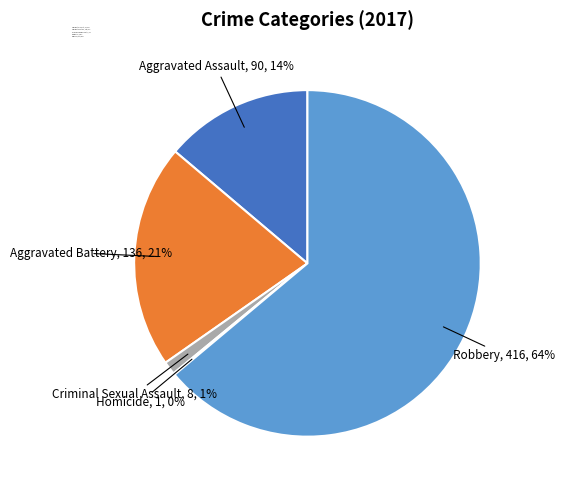

To the nearest percent, what is the difference between the Aggravated Battery and Criminal Sexual Assault slice percentages?

20%